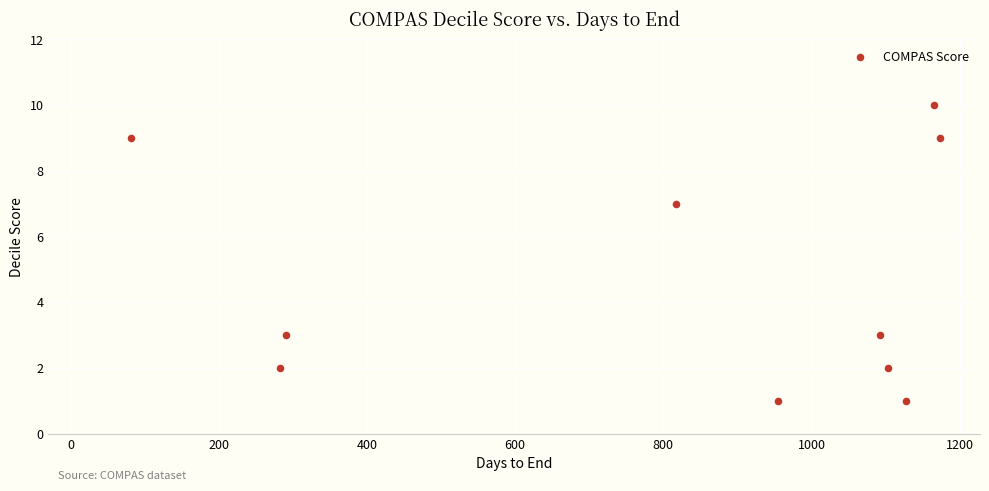

What is the range of Y values (max minus min)?

9